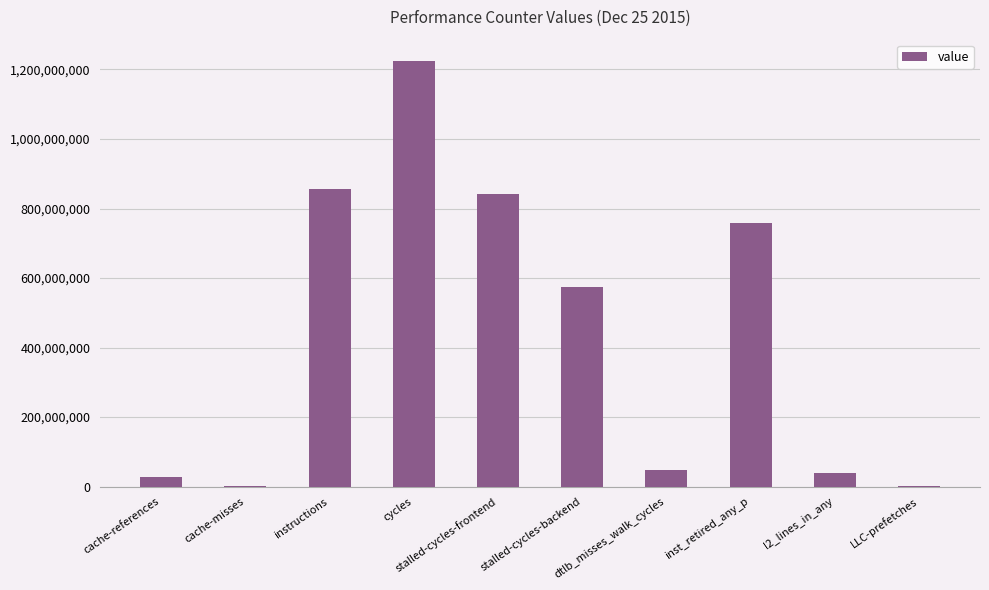

How many data points does each series have?

10